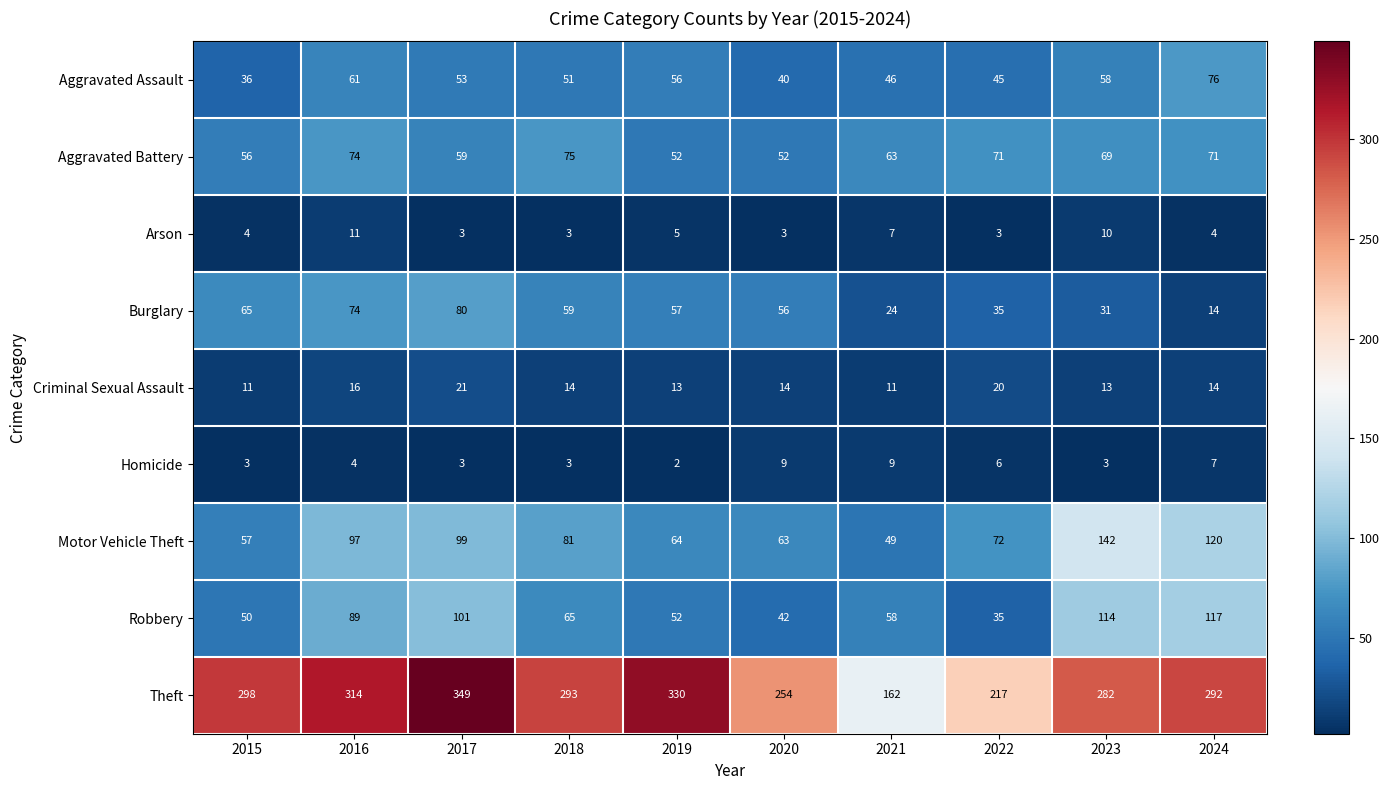

Rank the series by their maximum value, from lowest to highest.

Homicide, Arson, Criminal Sexual Assault, Aggravated Battery, Aggravated Assault, Burglary, Robbery, Motor Vehicle Theft, Theft